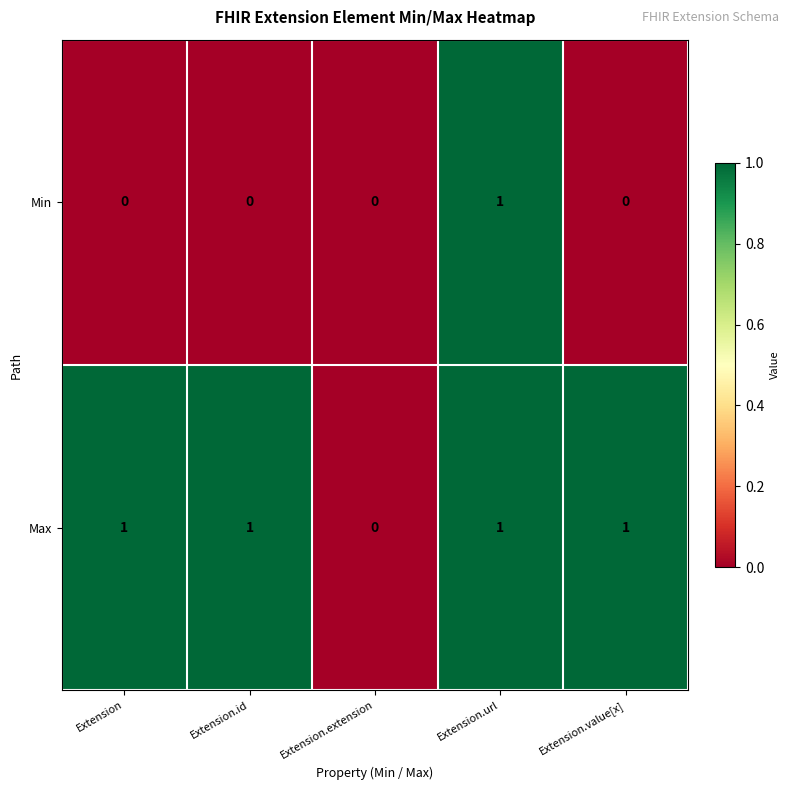

How many Max values are between 1 and 2?

4